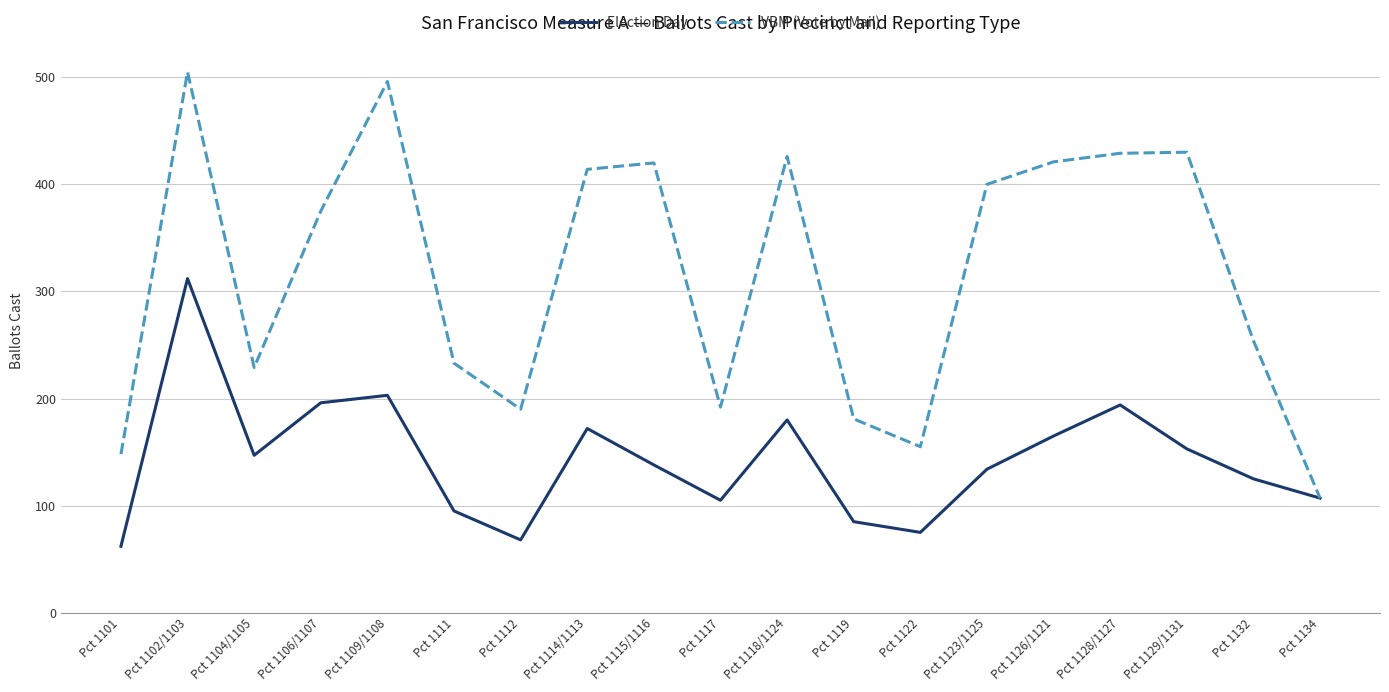

How many interior local valleys does the VBM (Vote by Mail) series have?

4